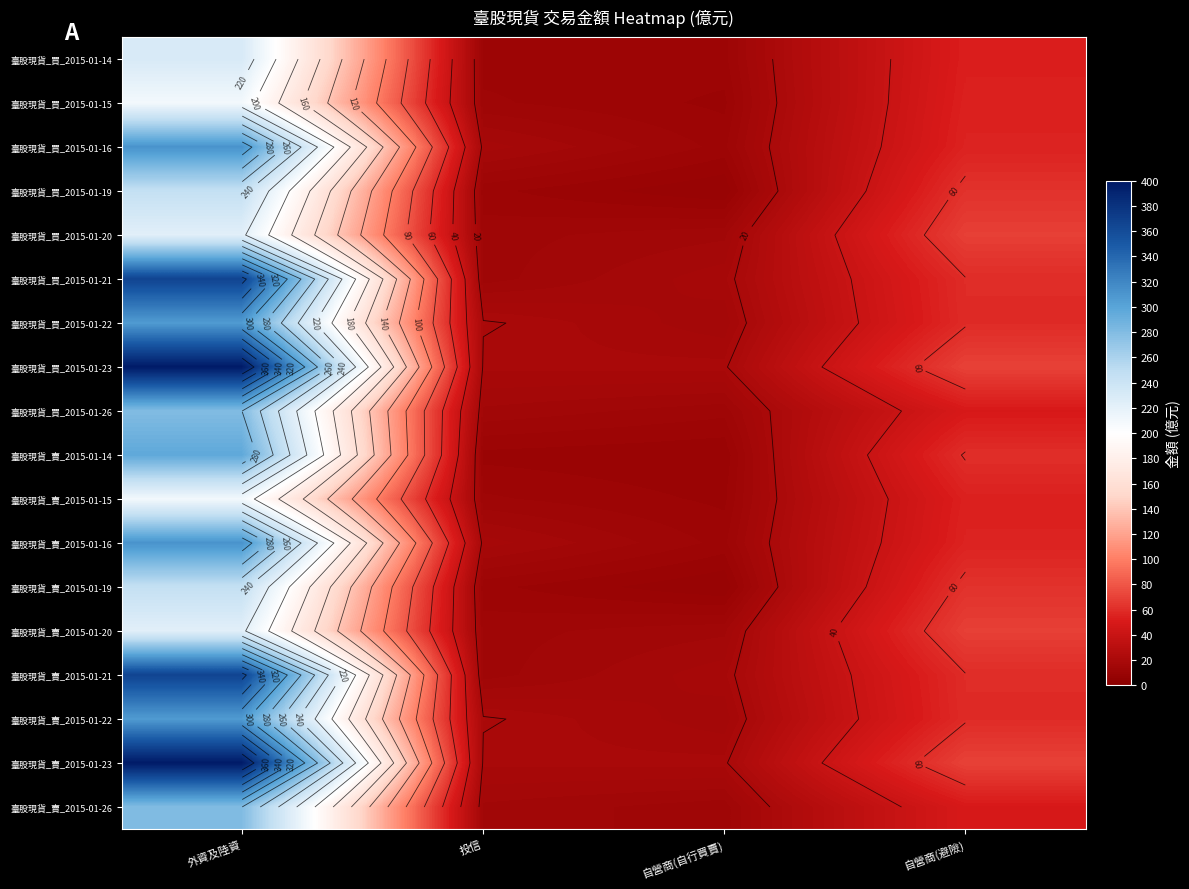

Which series has the largest range (max minus min)?

臺股現貨_買_2015-01-23